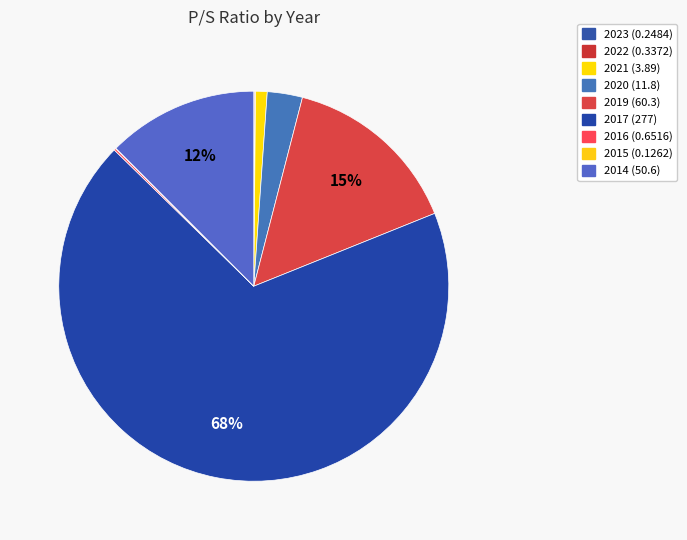

Which category accounts for the majority?

2017 (277)